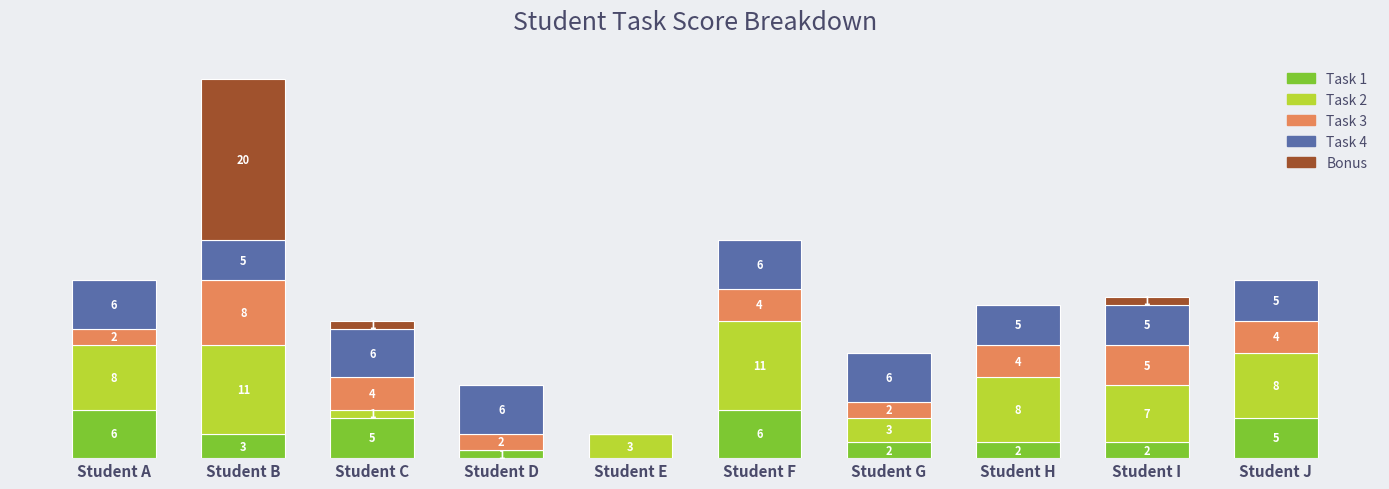

At which category is the sum across all series the highest?

Student B